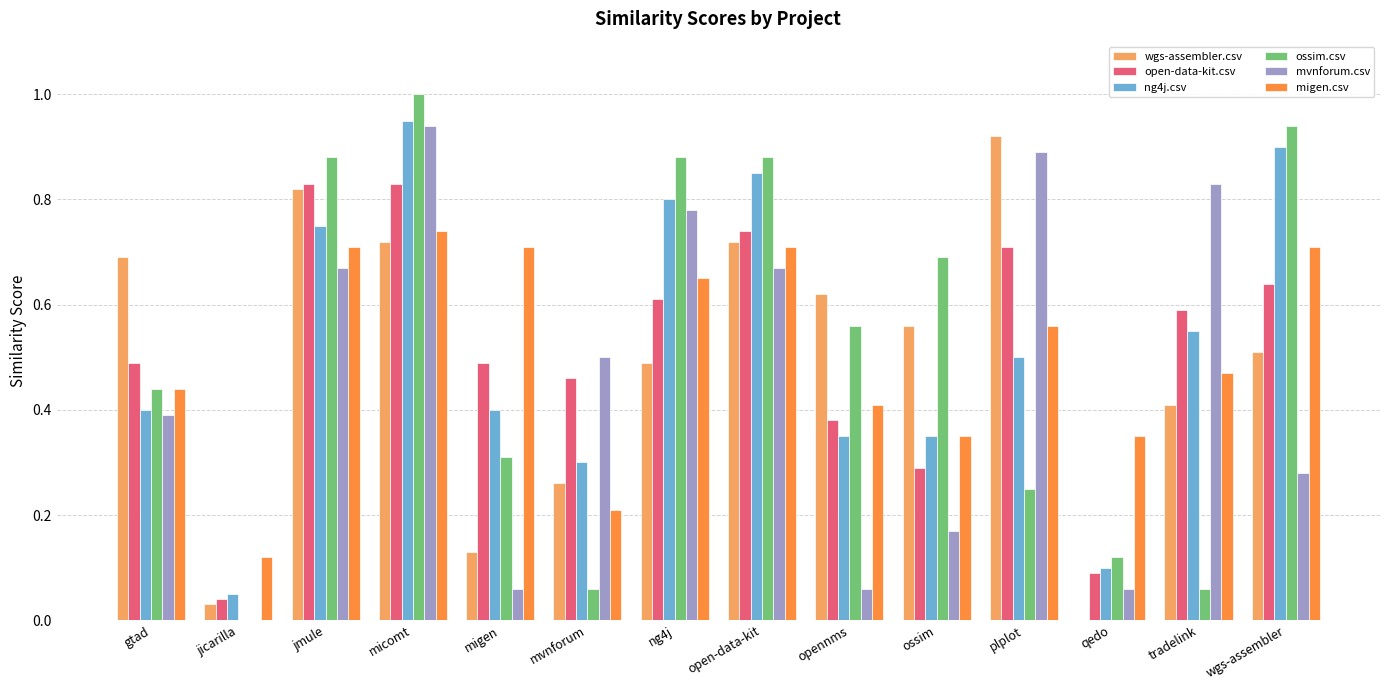

True or false: open-data-kit.csv has a value of 0.8 at micomt.

True